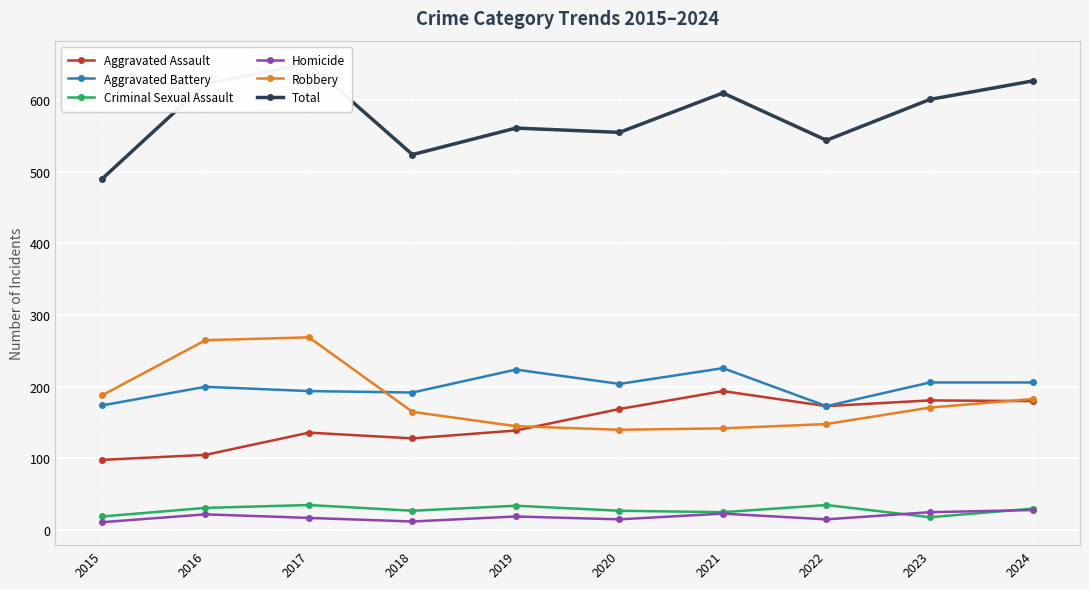

What is the total value across all series at 2024?

1254